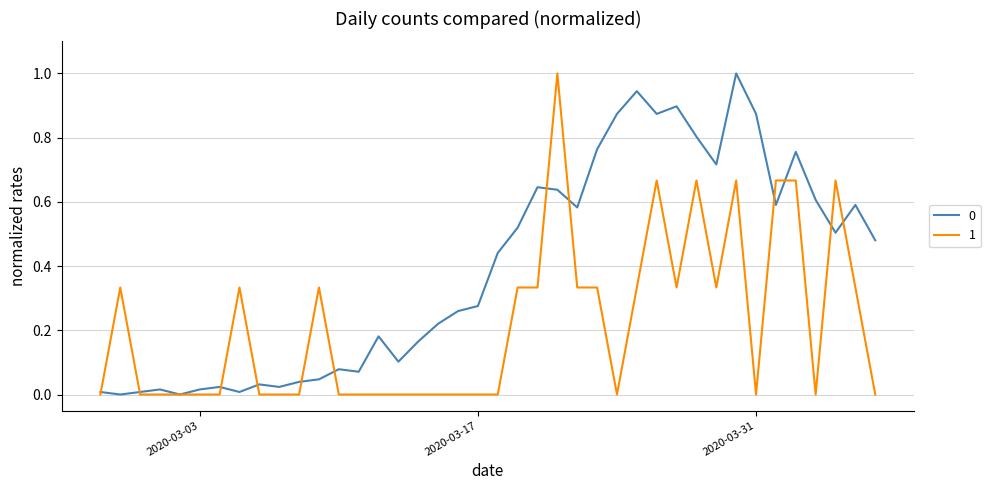

What is the maximum value shown in the chart?

1.0